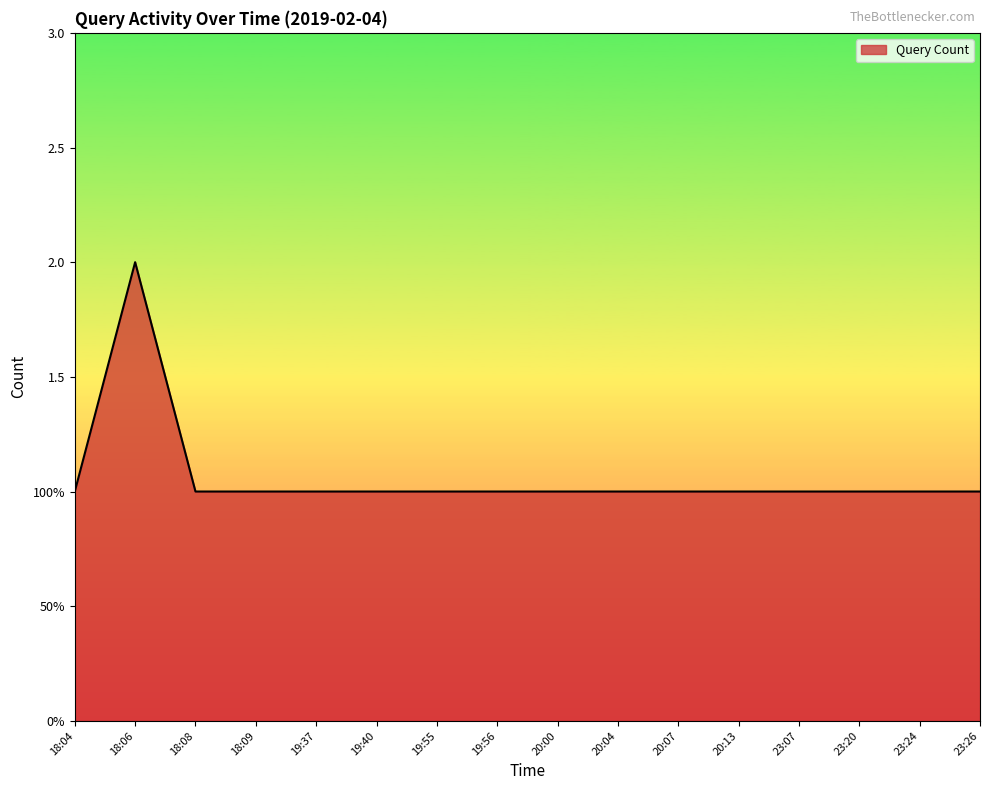

True or false: the data has more than 2 interior local peaks.

False